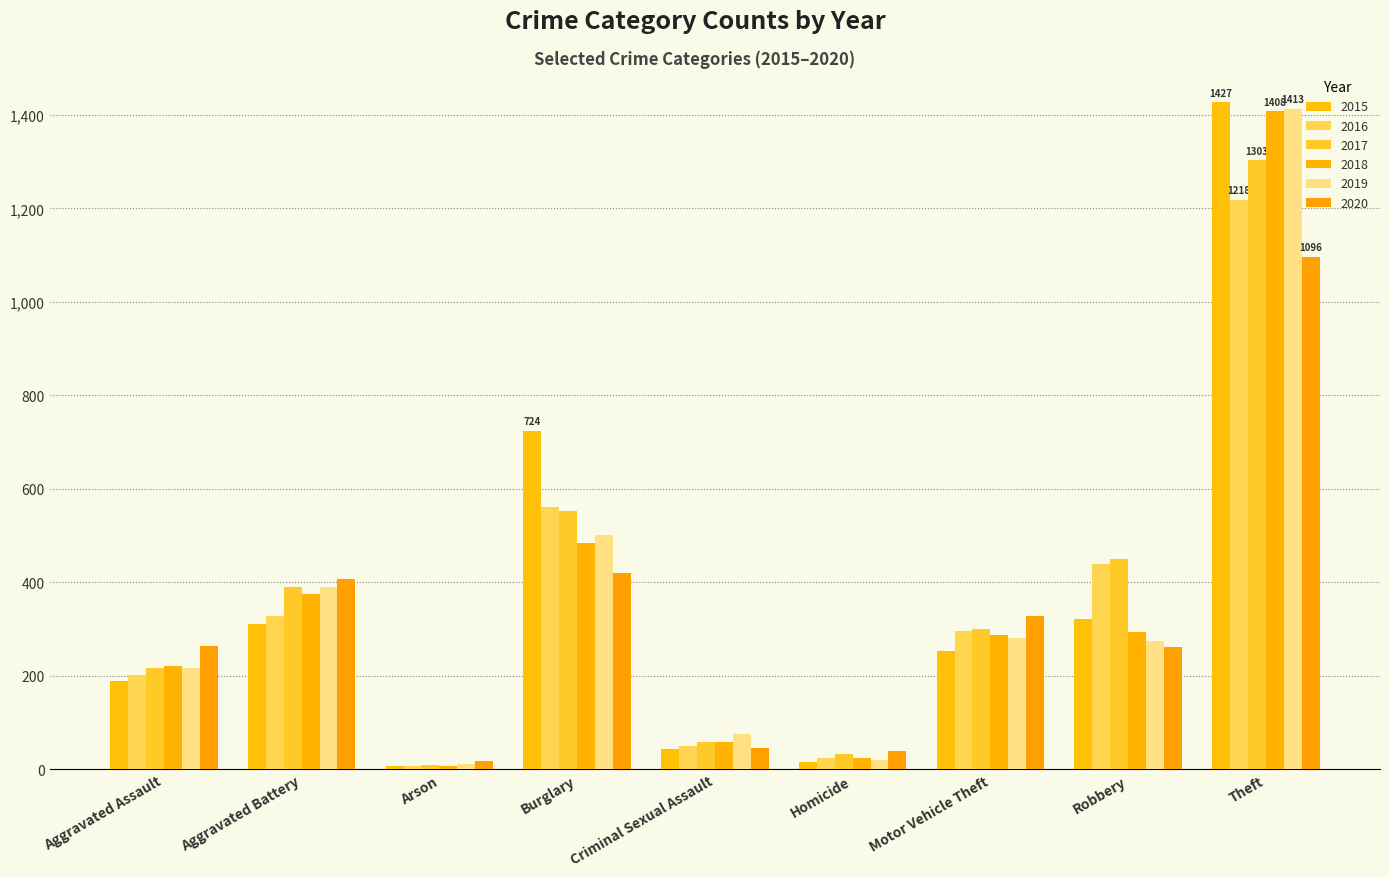

What is the value of the 2019 bar at the 1st from the left?

217